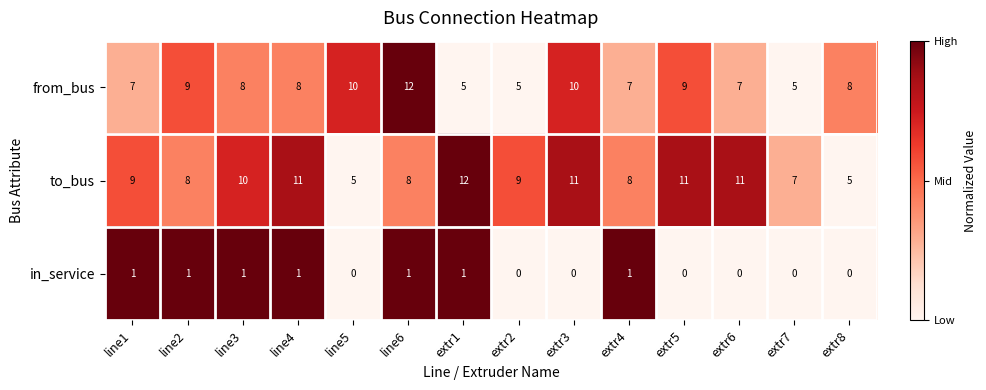

The value of from_bus at extr4 is 12. True or false?

False